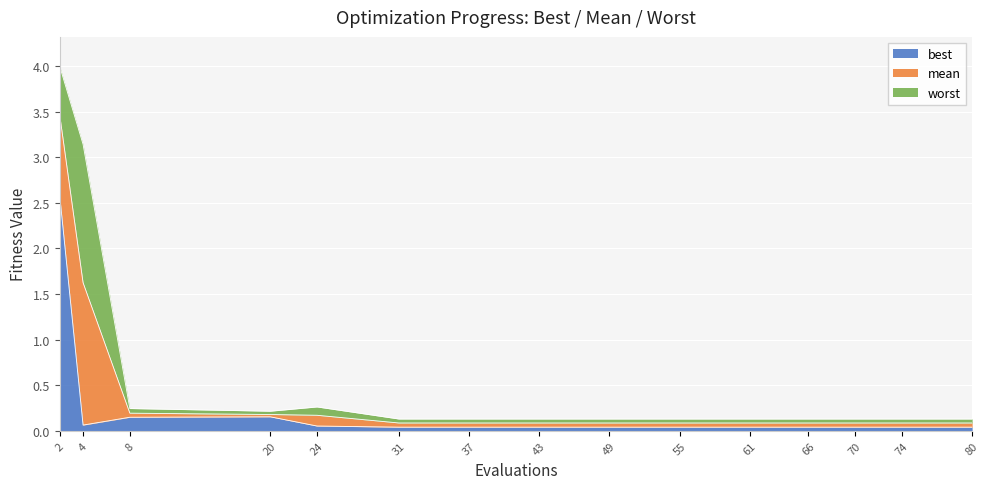

Reading right to left, list all the values displayed in this chart.

best: 80=0.0	74=0.0	70=0.0	66=0.0	61=0.0	55=0.0	49=0.0	43=0.0	37=0.0	31=0.0	24=0.1	20=0.2	8=0.1	4=0.1	2=2.6
mean: 80=0.1	74=0.1	70=0.1	66=0.1	61=0.1	55=0.1	49=0.1	43=0.1	37=0.1	31=0.1	24=0.2	20=0.2	8=0.2	4=1.6	2=3.5
worst: 80=0.1	74=0.1	70=0.1	66=0.1	61=0.1	55=0.1	49=0.1	43=0.1	37=0.1	31=0.1	24=0.3	20=0.2	8=0.2	4=3.1	2=4.0